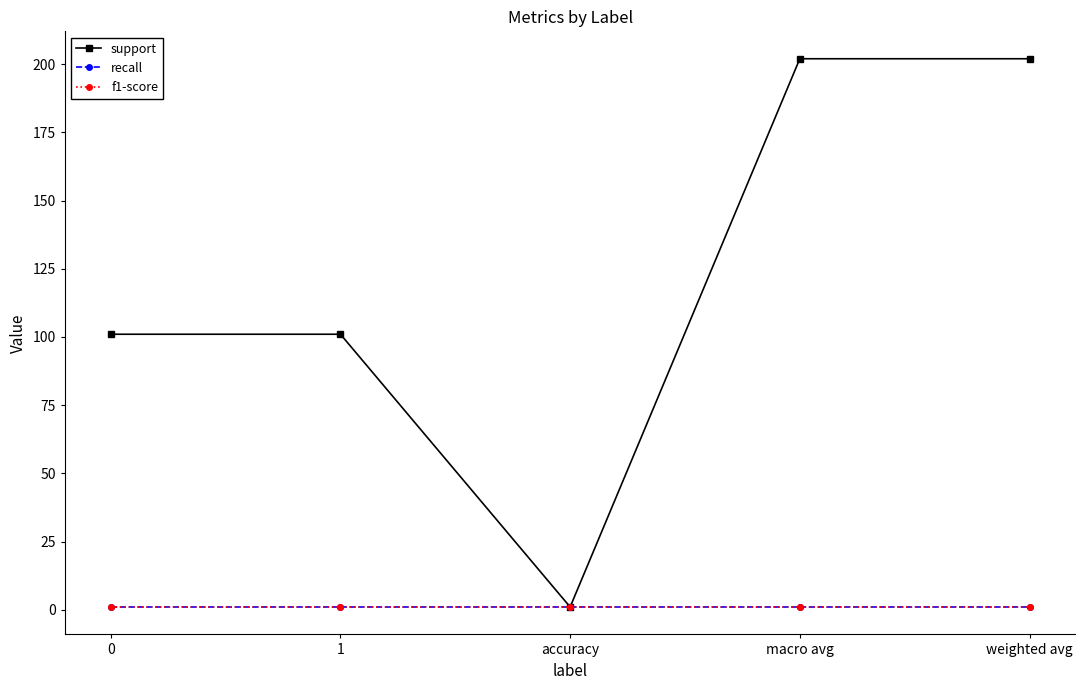

Reading left to right, list all the values displayed in this chart.

support: 101	101	1	202	202
recall: 1	1	1	1	1
f1-score: 1	1	1	1	1